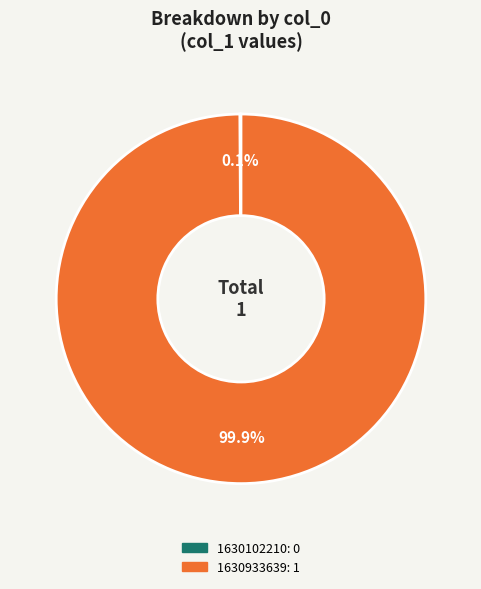

Is there a majority slice in this chart?

Yes